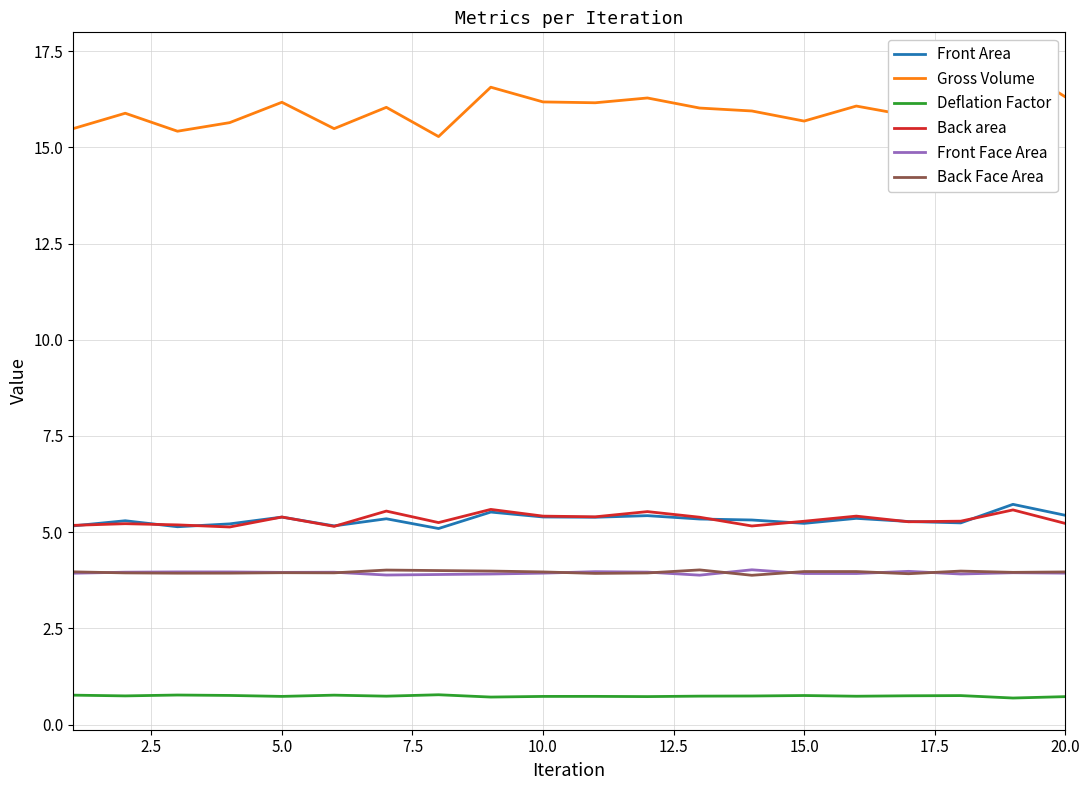

What is the highest value of the Back area series?

5.6